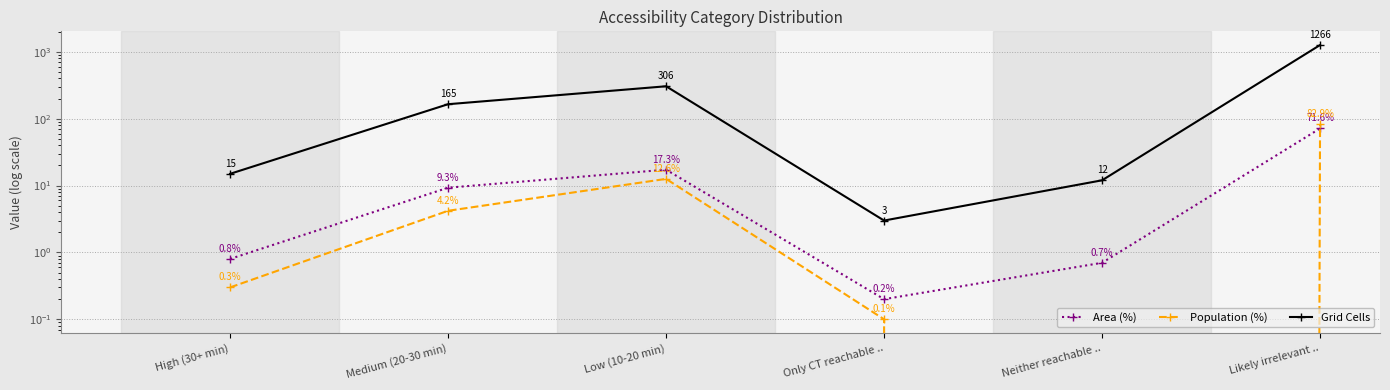

How many data points in Grid Cells are less than 165?

3